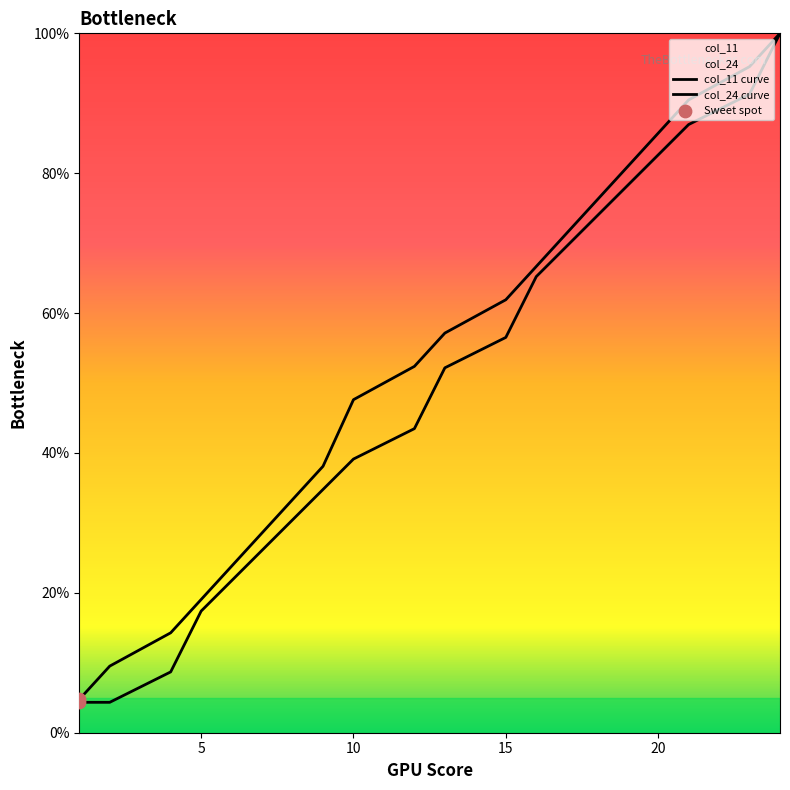

Which series has the largest total across all categories?

col_24